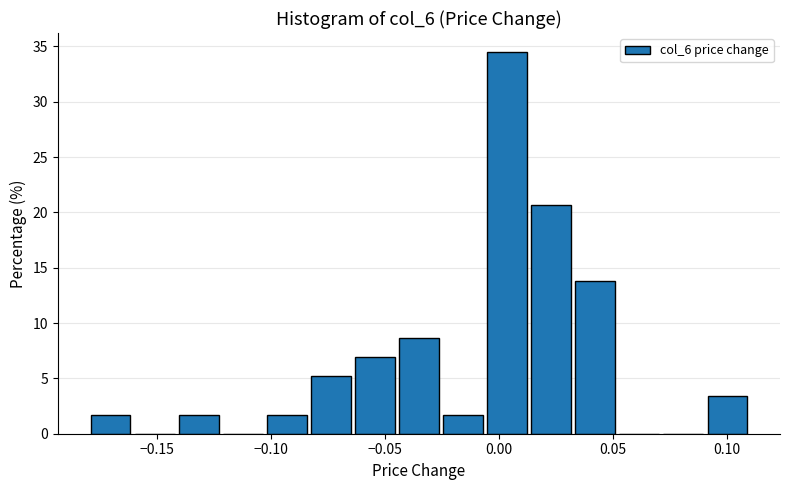

Around what value on the x-axis is the tallest bar? Give the approximate position of its centre, as read against the axis.

0.005